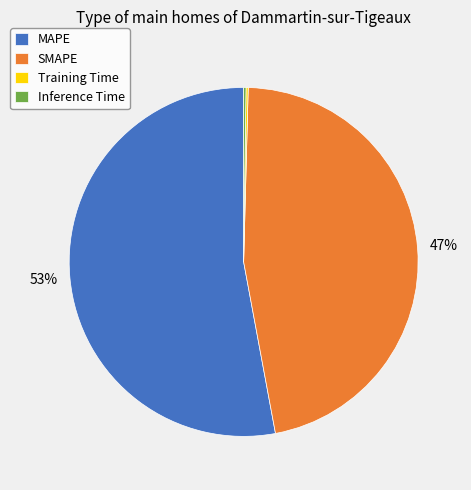

What is the largest slice in the pie chart?

MAPE